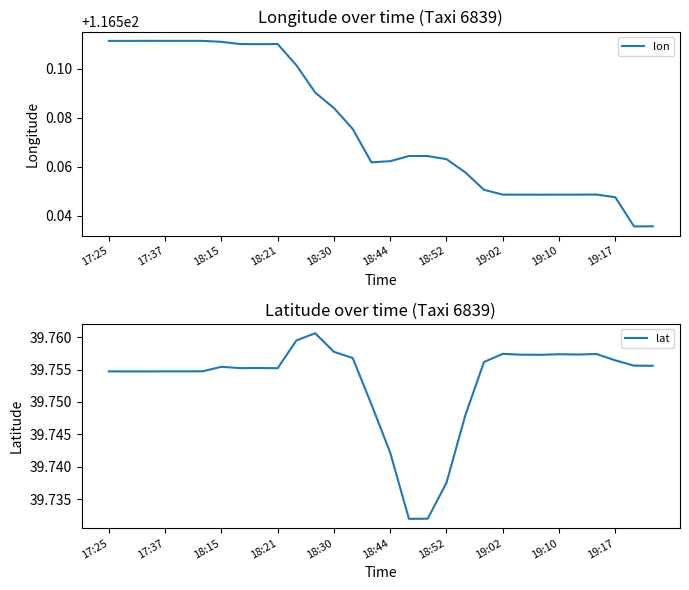

What is the total value across all series at 18:30?

156.4